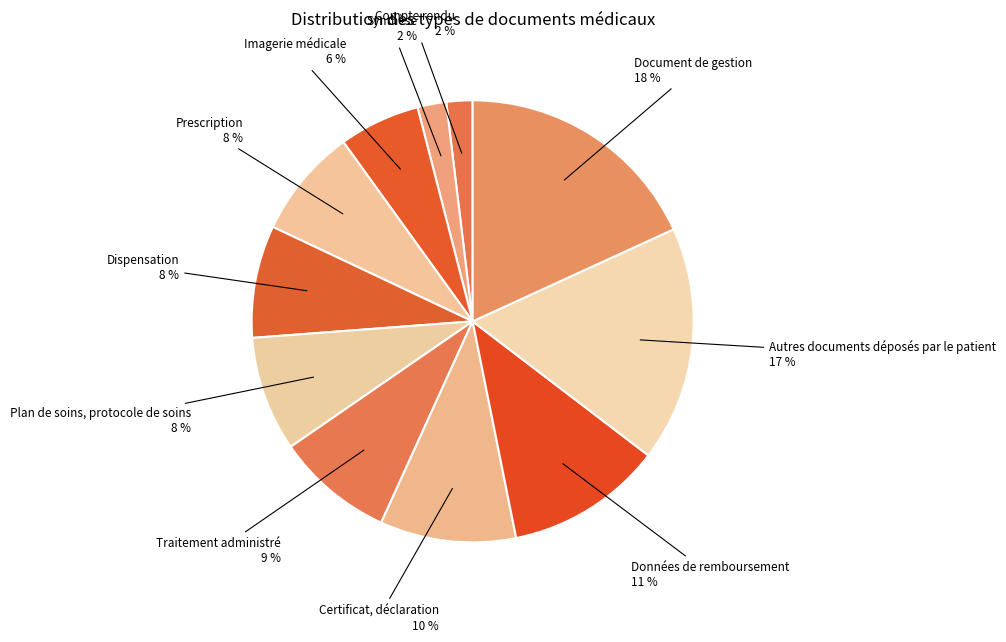

How many slices are in this pie chart?

11